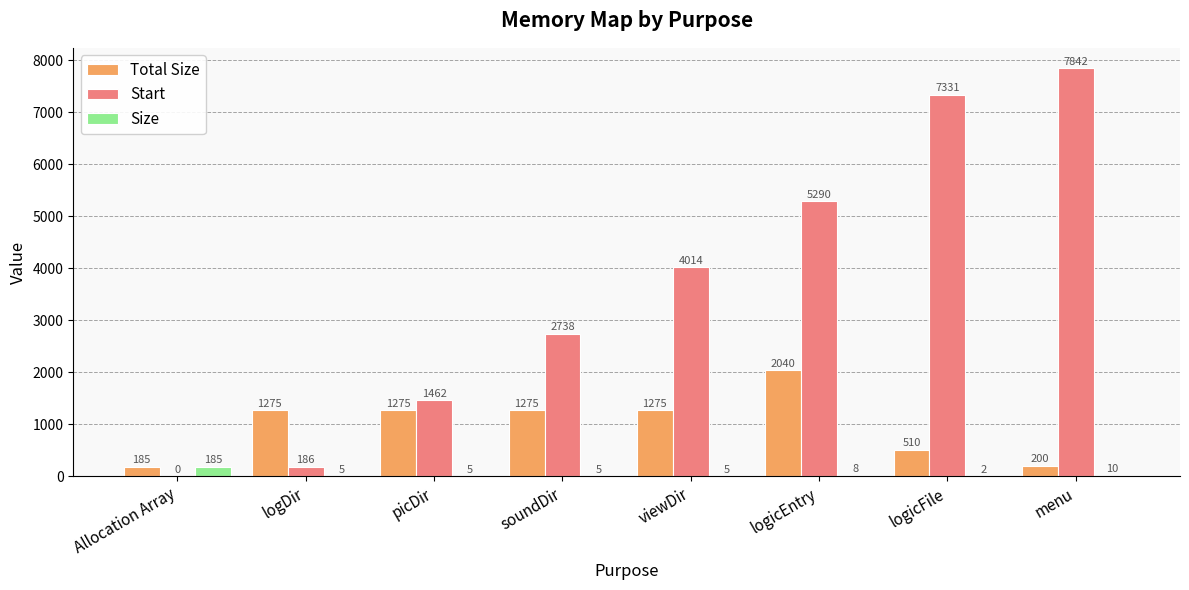

How many groups of bars are there?

8